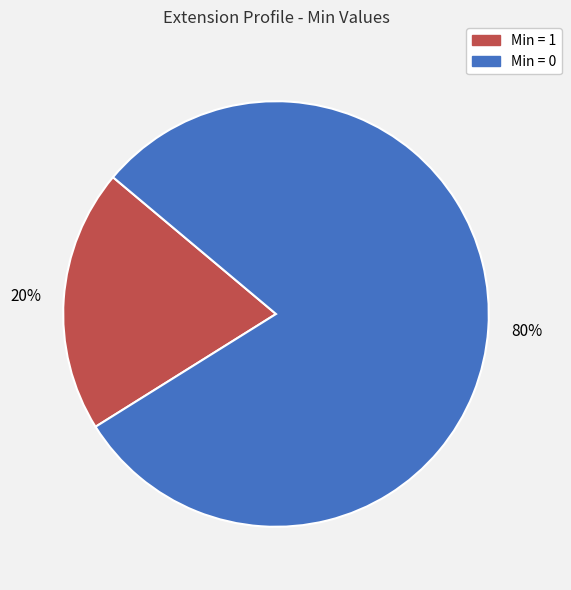

To the nearest percent, what is the average slice percentage?

50%